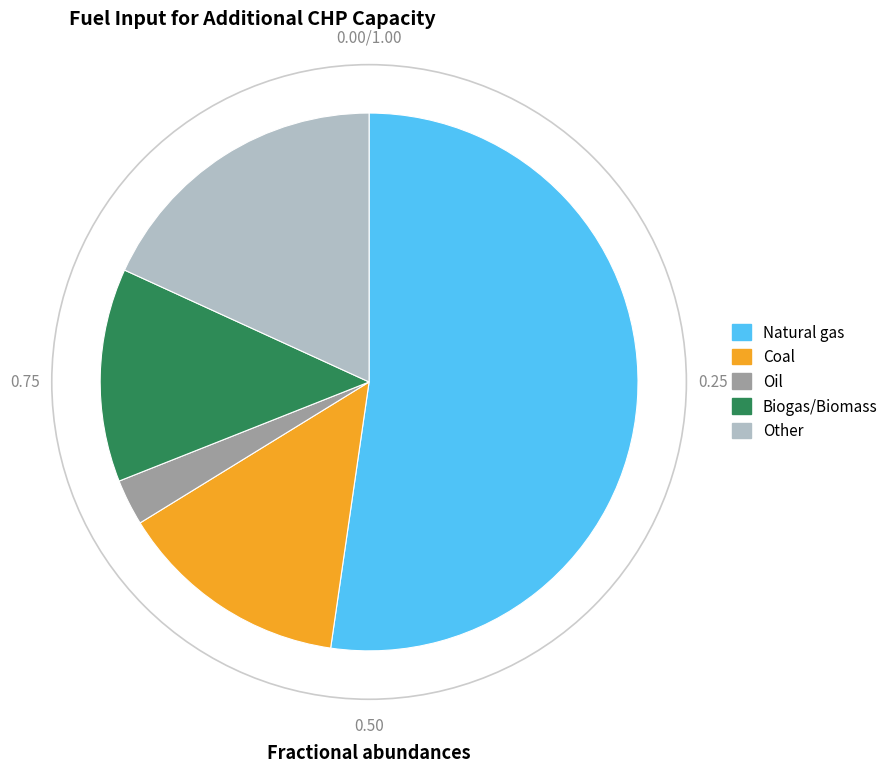

Which slice represents more than half of the pie?

Natural gas